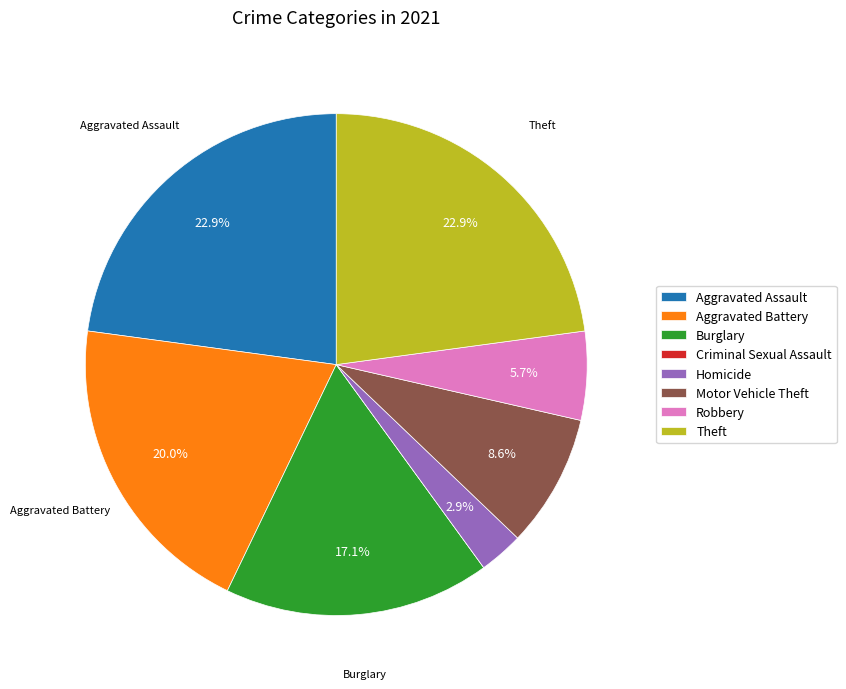

What percentage do Aggravated Assault and Burglary together represent?

40.0%